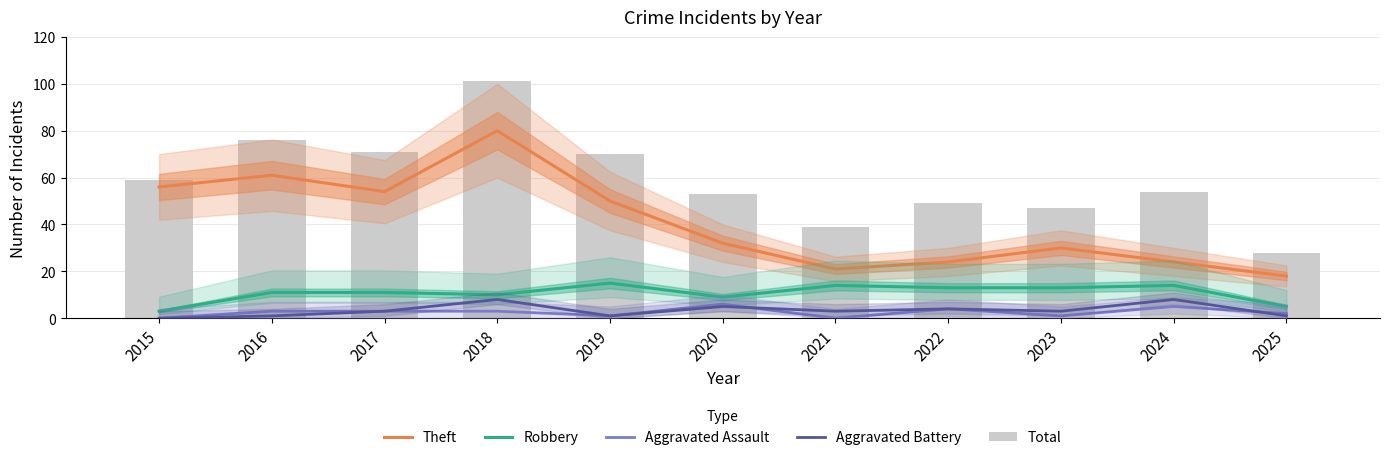

At 2025, list the series in order from smallest to largest.

Aggravated Battery, Aggravated Assault, Robbery, Theft, Total